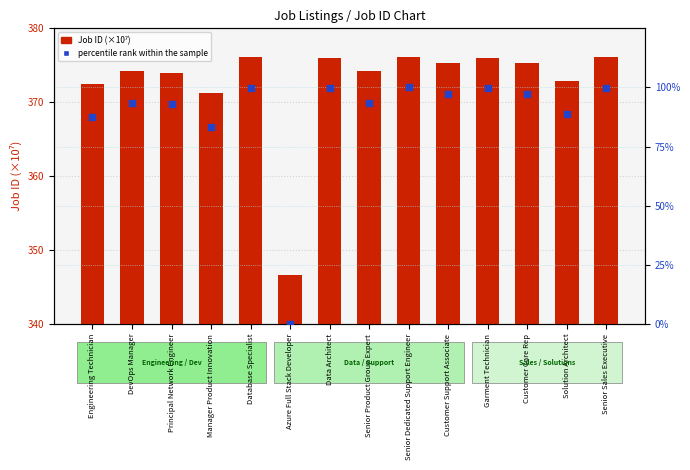

Which series has the largest total across all categories?

Job ID (×10⁷)